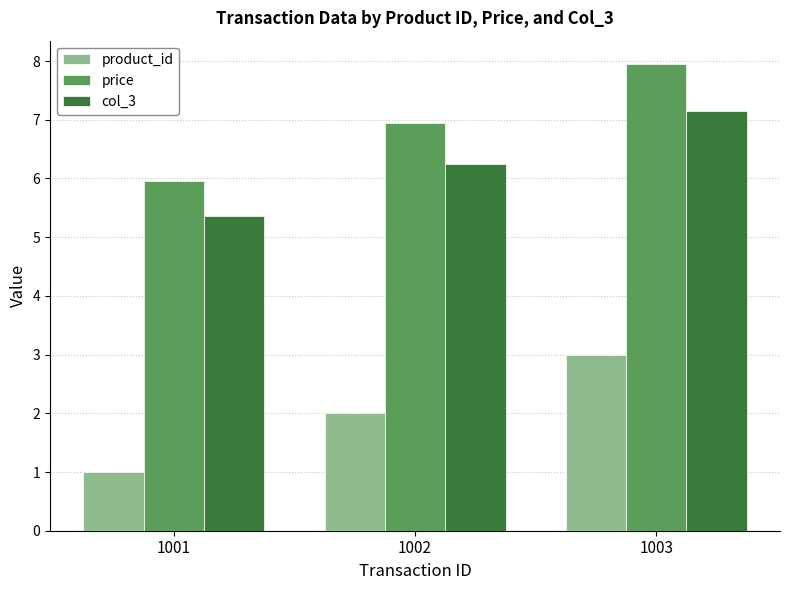

Reading left to right, transcribe all the data shown in this chart.

product_id: 1.0	2.0	3.0
price: 6.0	7.0	8.0
col_3: 5.4	6.3	7.2